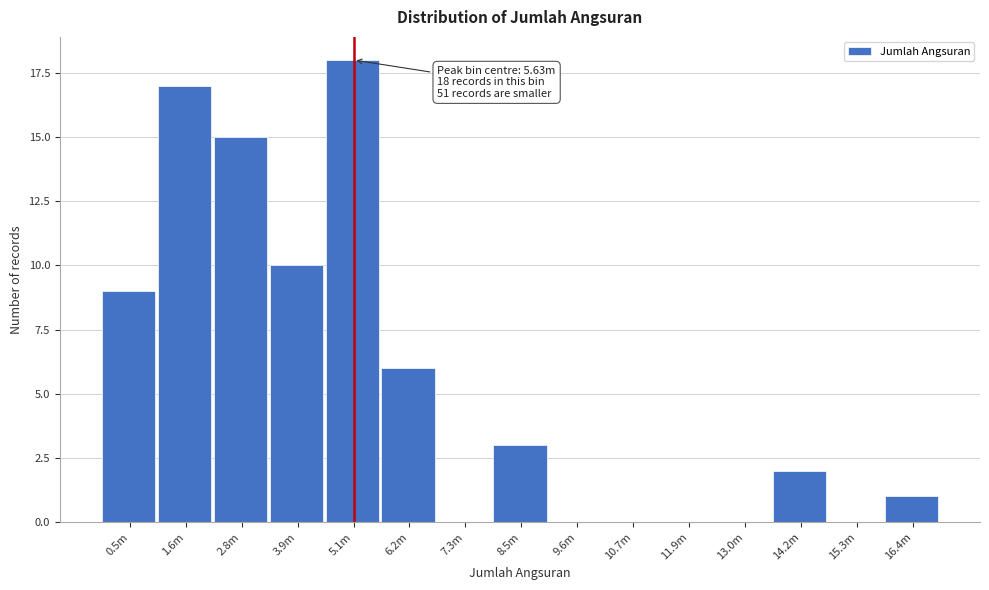

Reading left to right, extract all data points from this chart.

0.5m=9	1.6m=17	2.8m=15	3.9m=10	5.1m=18	6.2m=6	7.3m=0	8.5m=3	9.6m=0	10.7m=0	11.9m=0	13.0m=0	14.2m=2	15.3m=0	16.4m=1